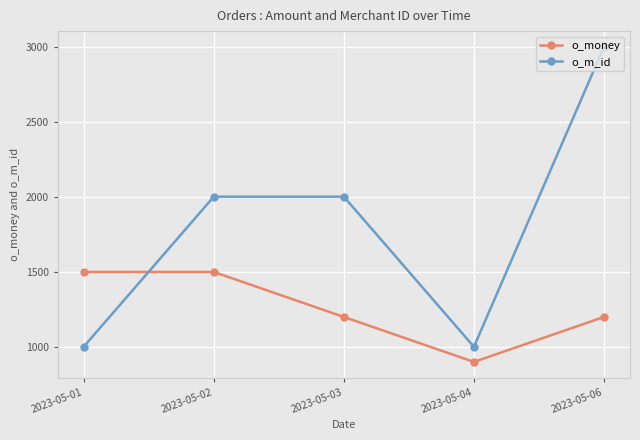

True or false: o_money has more than 1 points higher than both neighbors.

False